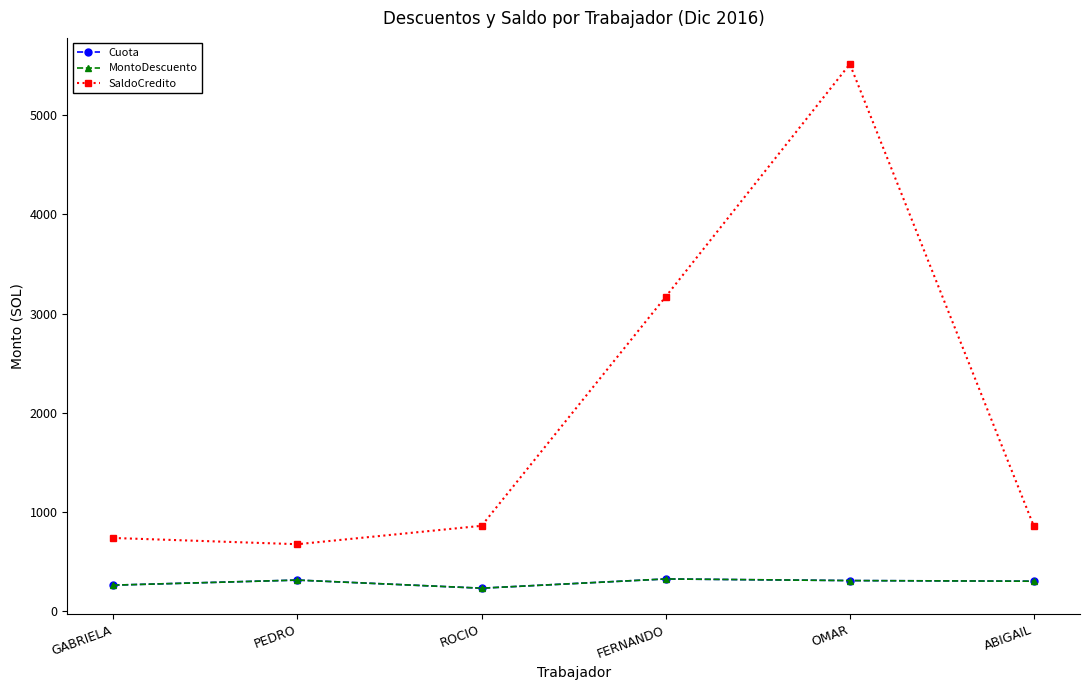

True or false: MontoDescuento and SaldoCredito intersect in this chart.

False